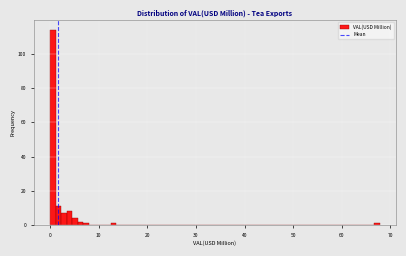

Read against the x-axis, roughly where is the centre of the tallest bar?

1